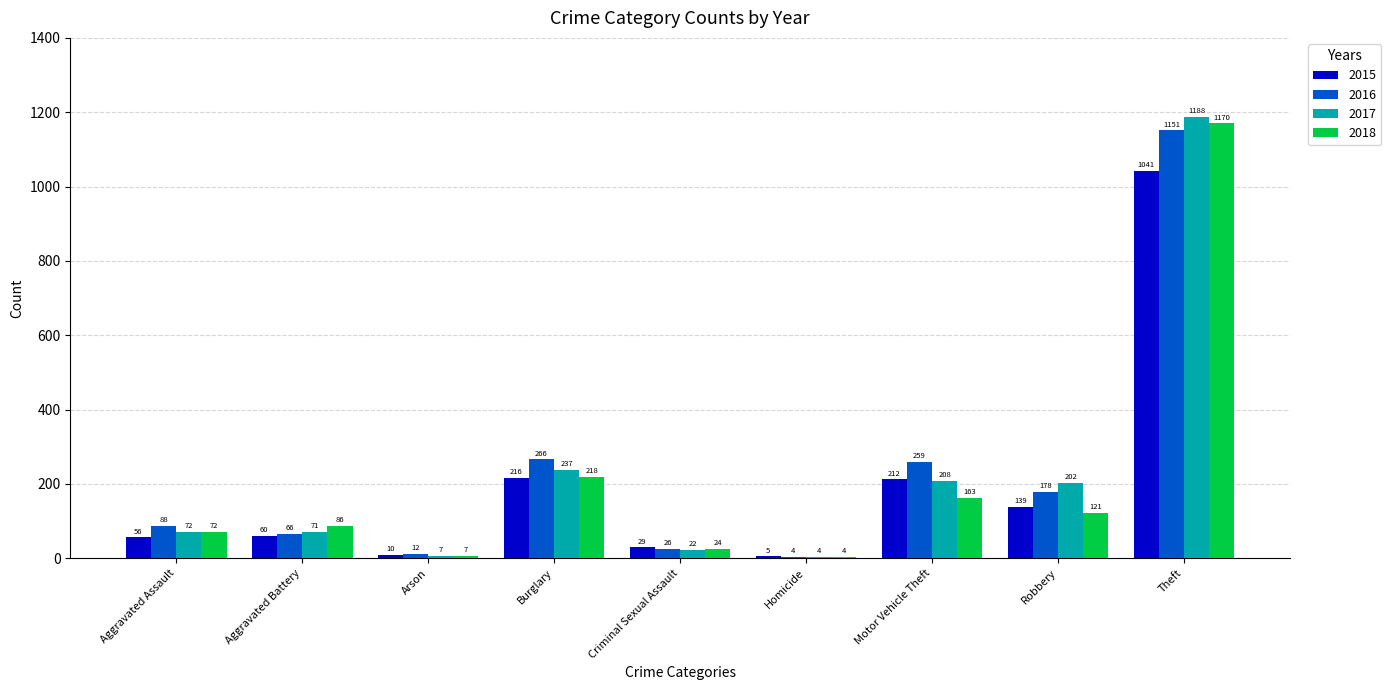

Count the number of categories in the chart.

9